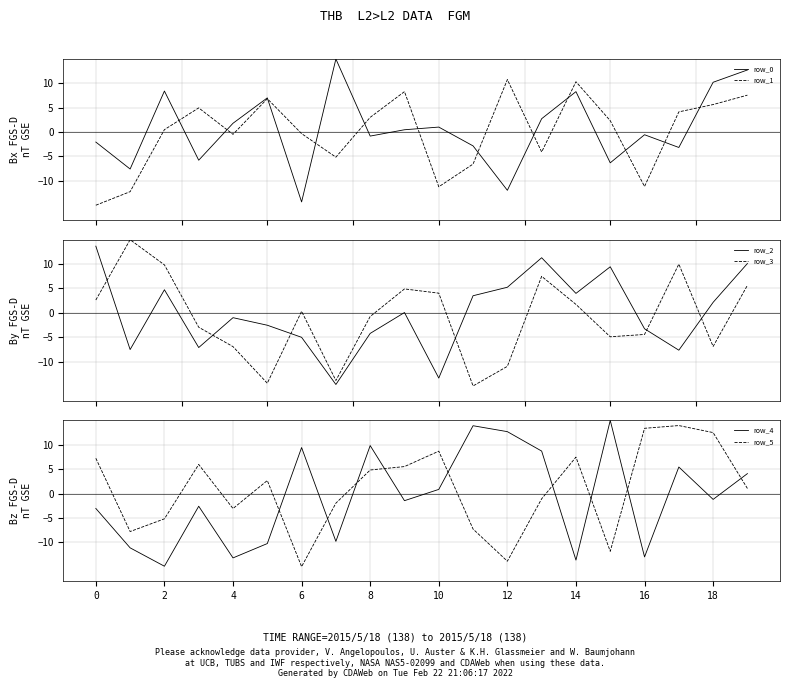

What is the value of the row_0 point at the 4th from the left?

-5.8